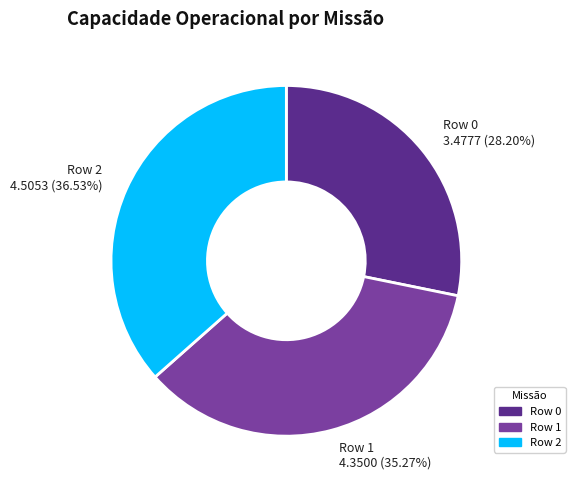

Does Row 0 represent more than half of the total?

No